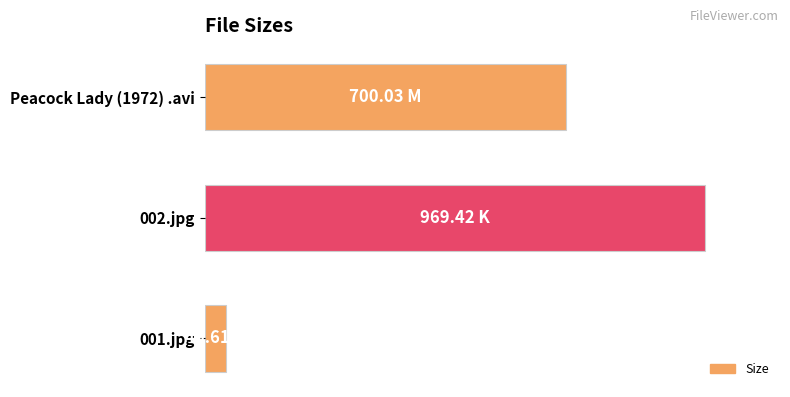

Are the bars horizontal?

Yes